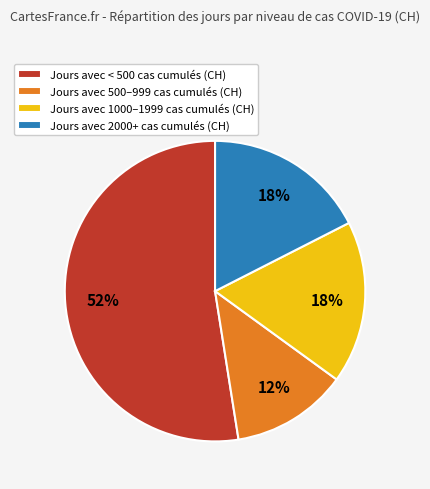

Which slice represents more than half of the pie?

Jours avec < 500 cas cumulés (CH)